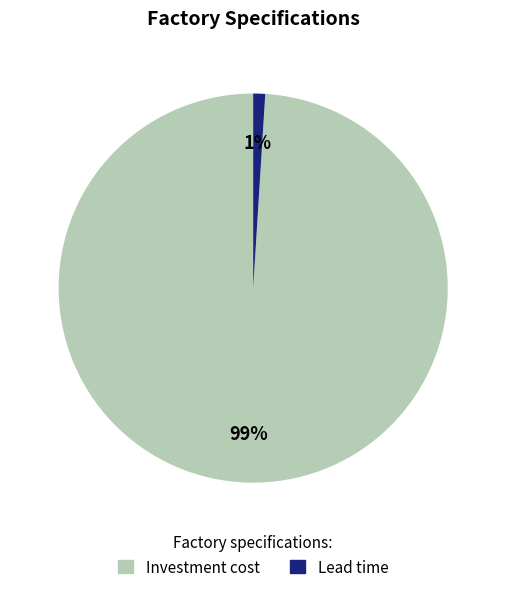

Which category has the smallest portion of the pie?

Lead time